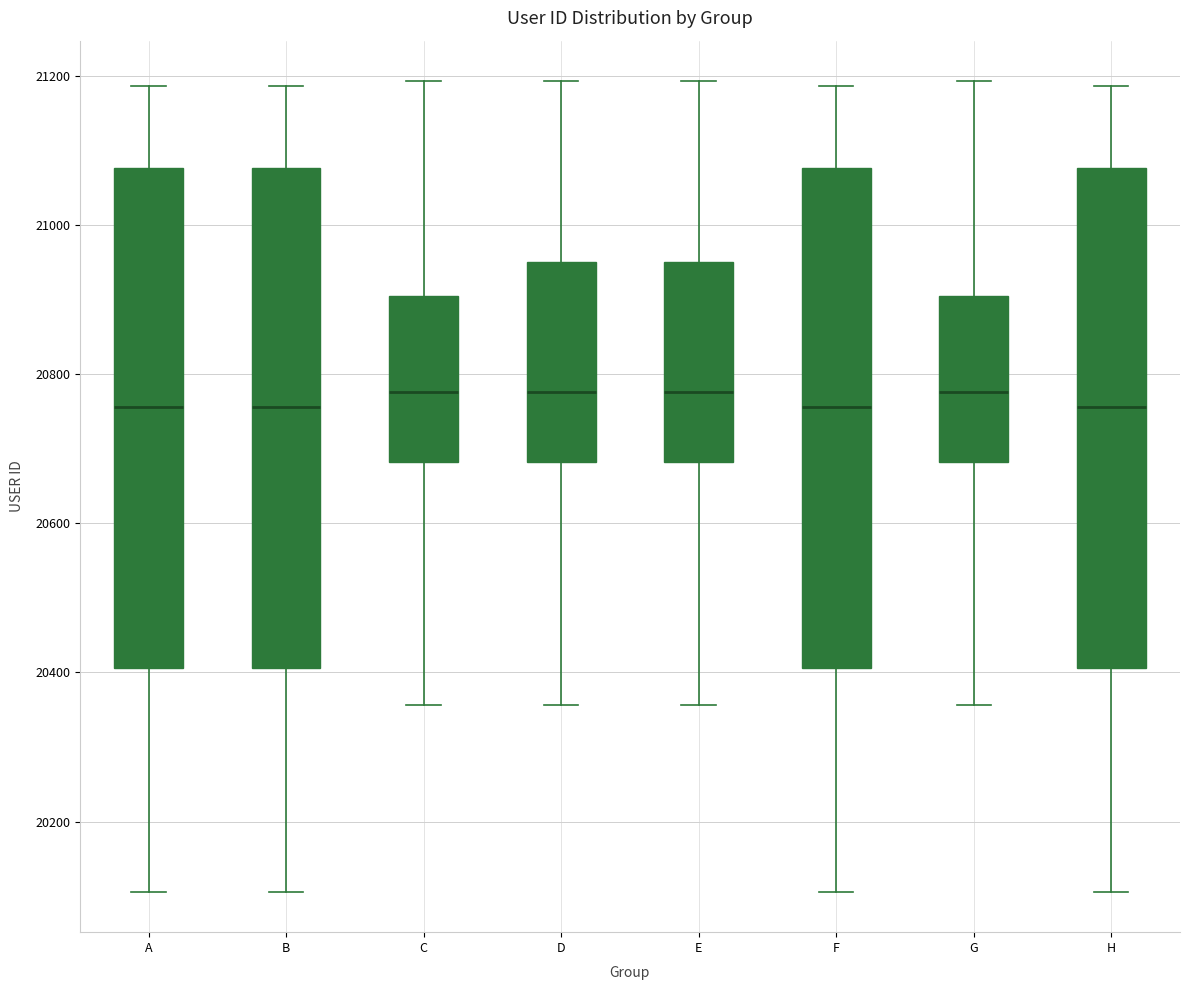

Reading left to right, transcribe this box plot: for each box, give where its median line is, the range the box spans, and where its two whiskers end, as read against the y-axis. The values are not printed on the chart, so give them approximately, as read against the axis.

A: median 20760, box 20400 to 21080, whiskers 20100 to 21180
B: median 20760, box 20400 to 21080, whiskers 20100 to 21180
C: median 20780, box 20680 to 20900, whiskers 20360 to 21200
D: median 20780, box 20680 to 20960, whiskers 20360 to 21200
E: median 20780, box 20680 to 20960, whiskers 20360 to 21200
F: median 20760, box 20400 to 21080, whiskers 20100 to 21180
G: median 20780, box 20680 to 20900, whiskers 20360 to 21200
H: median 20760, box 20400 to 21080, whiskers 20100 to 21180